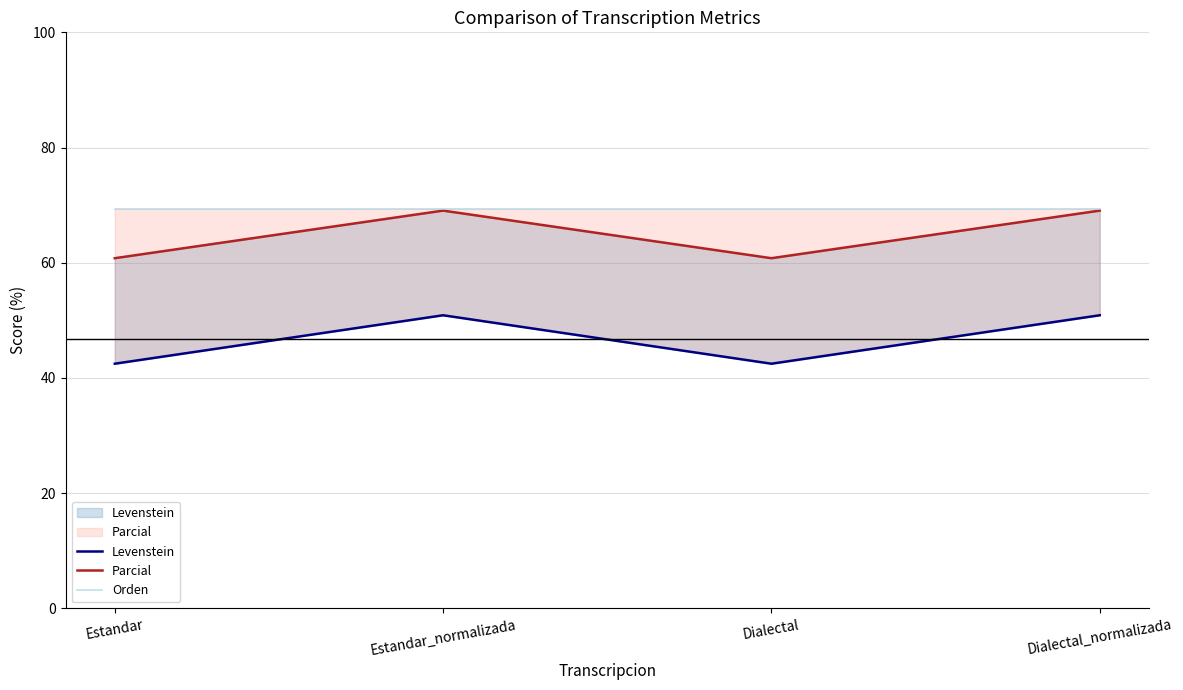

True or false: Levenstein and Orden cross at least once.

False